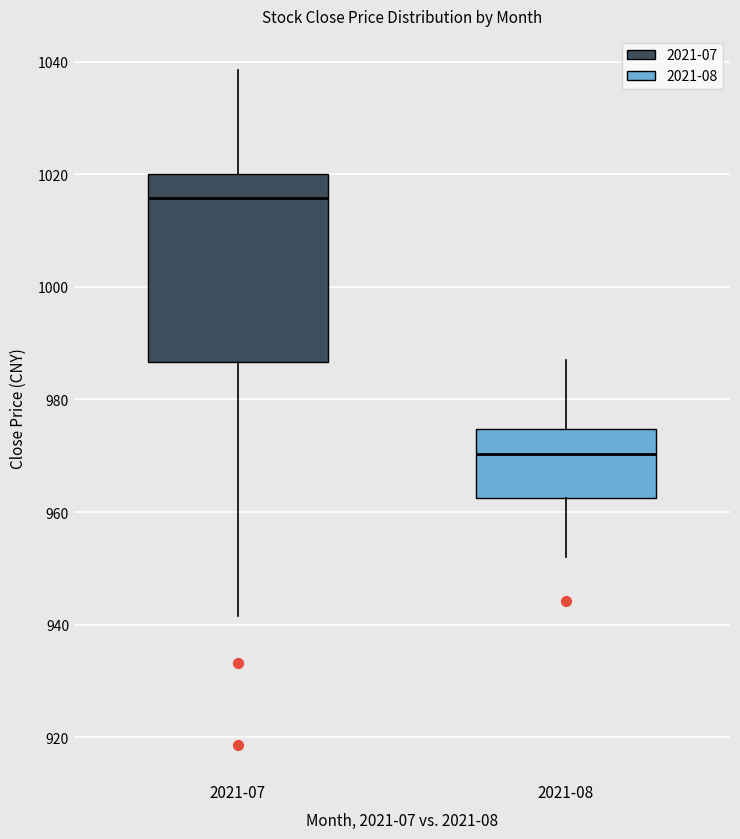

Where does the upper whisker of the box for 2021-07 end on the y-axis? The values are not printed on the chart, so give them approximately, as read against the axis.

1038